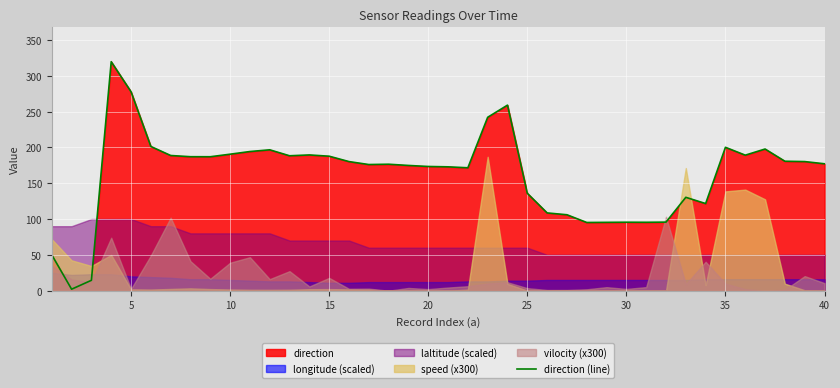

What is the highest value of the direction (line) series?

319.6